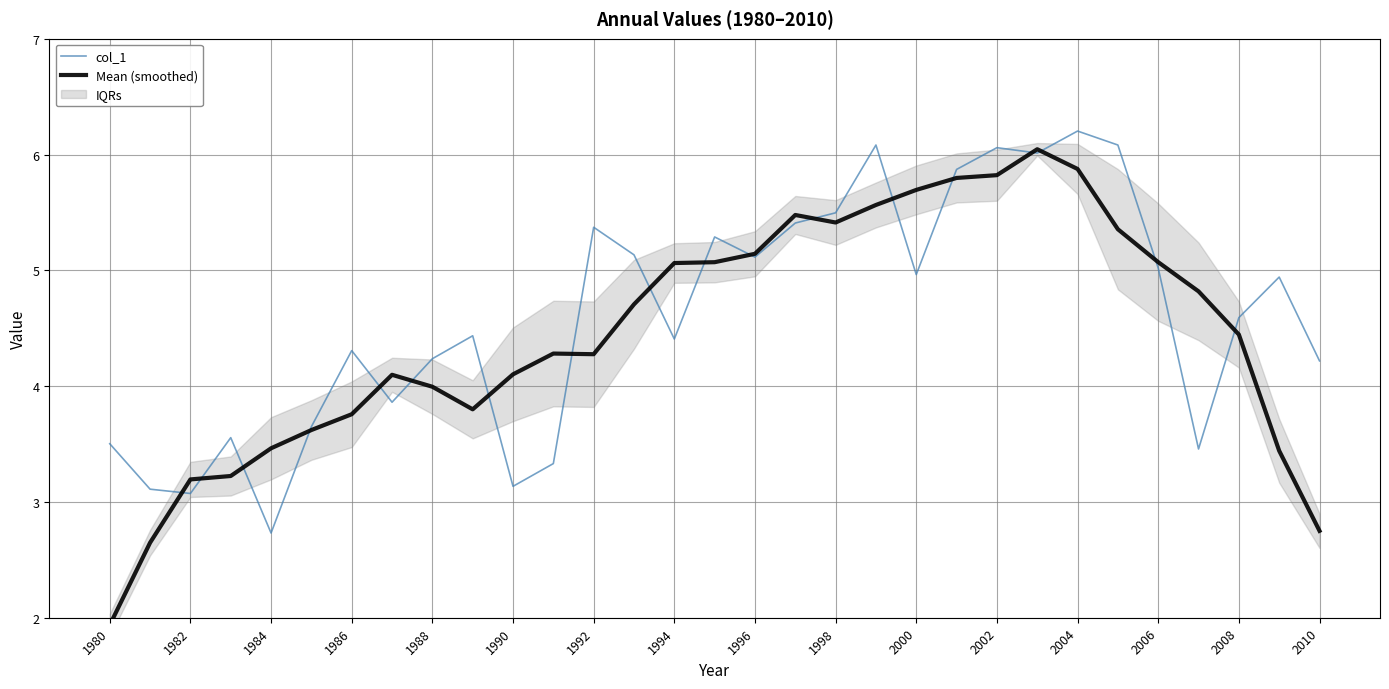

Which category has the lowest value in the Mean (smoothed) series?

1980